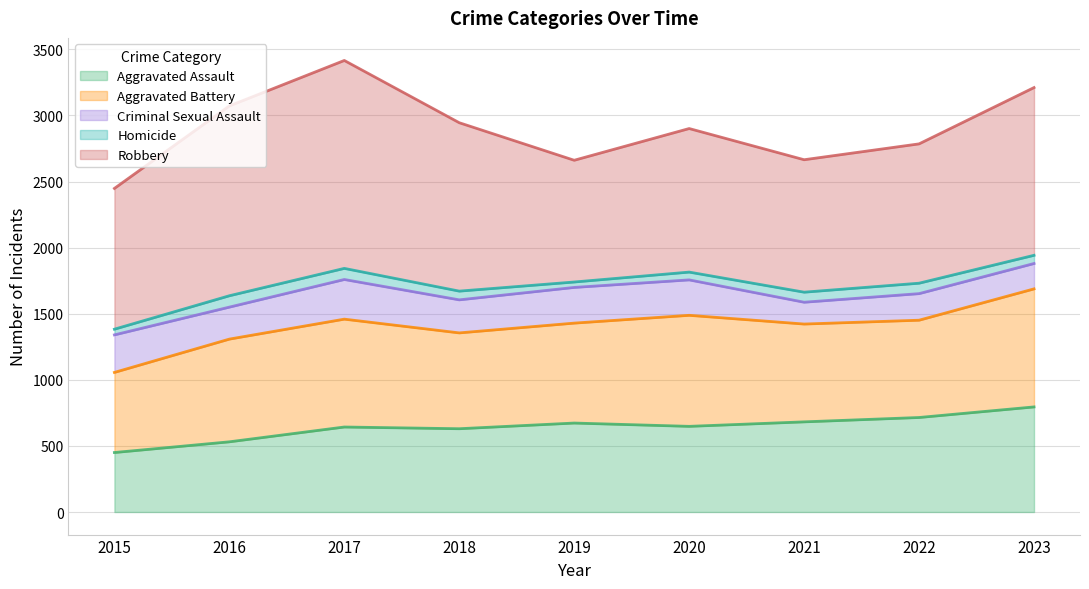

True or false: Robbery and Aggravated Assault cross at least once.

False